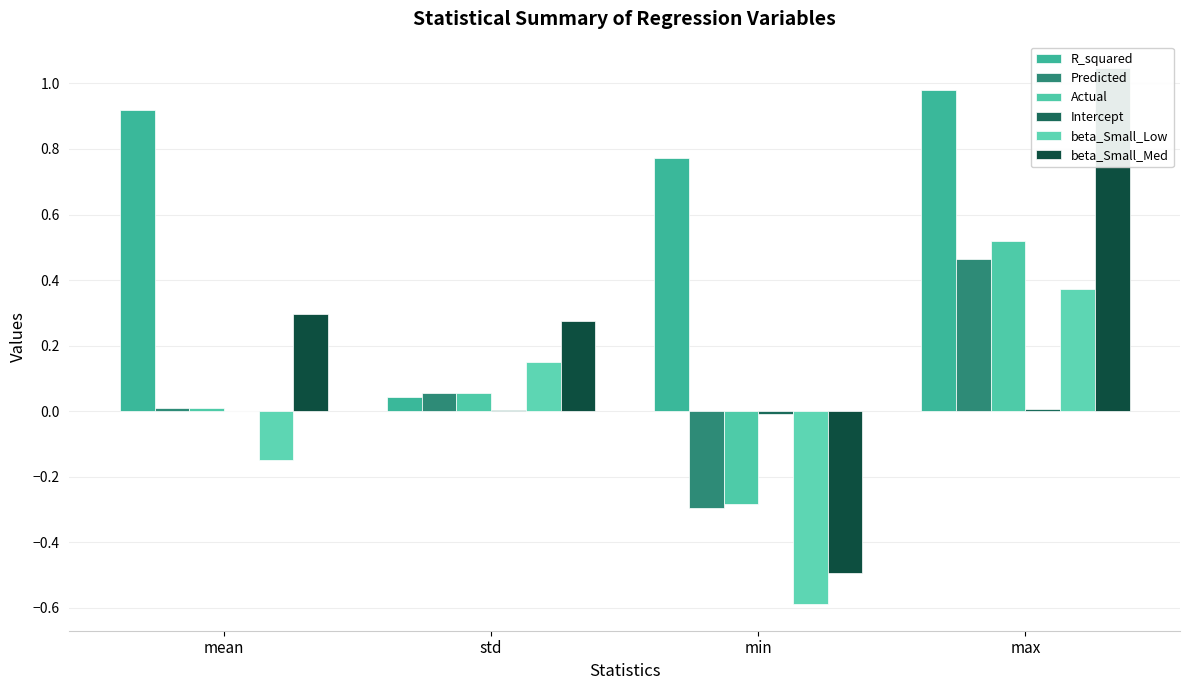

At which label does beta_Small_Low first exceed 0?

std